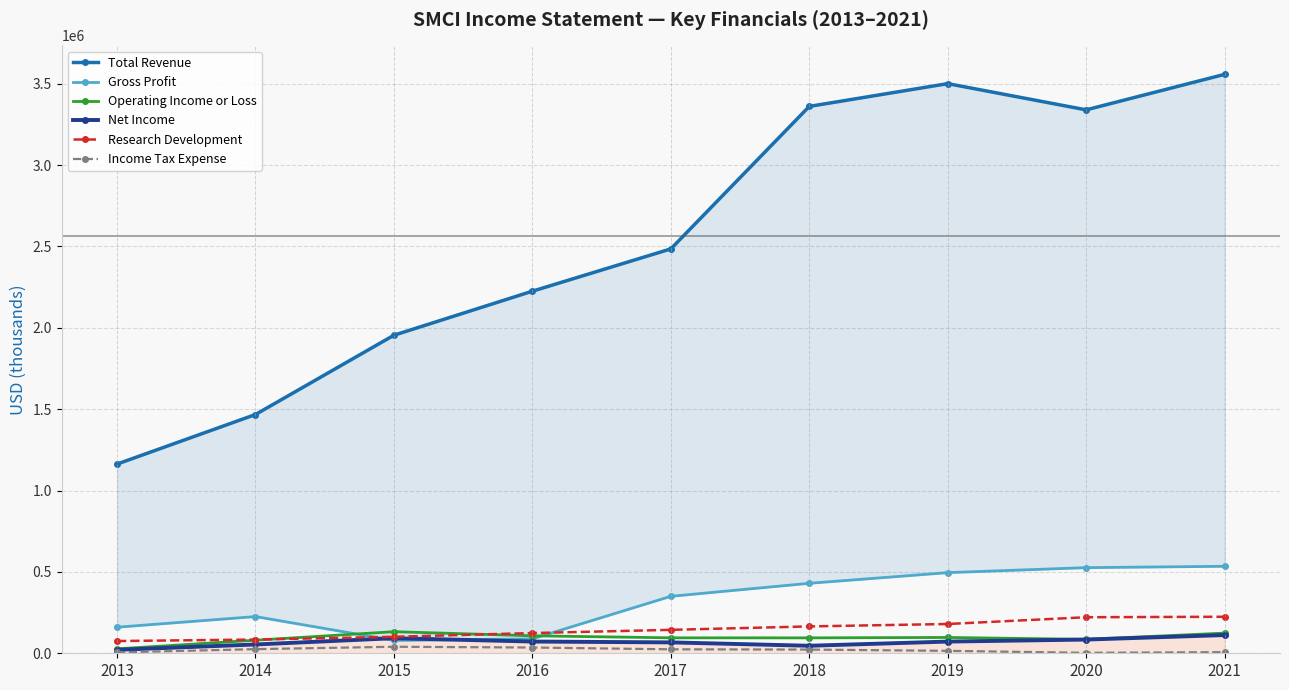

Is the value of Gross Profit at 2020 greater than the value of Total Revenue at 2018?

No